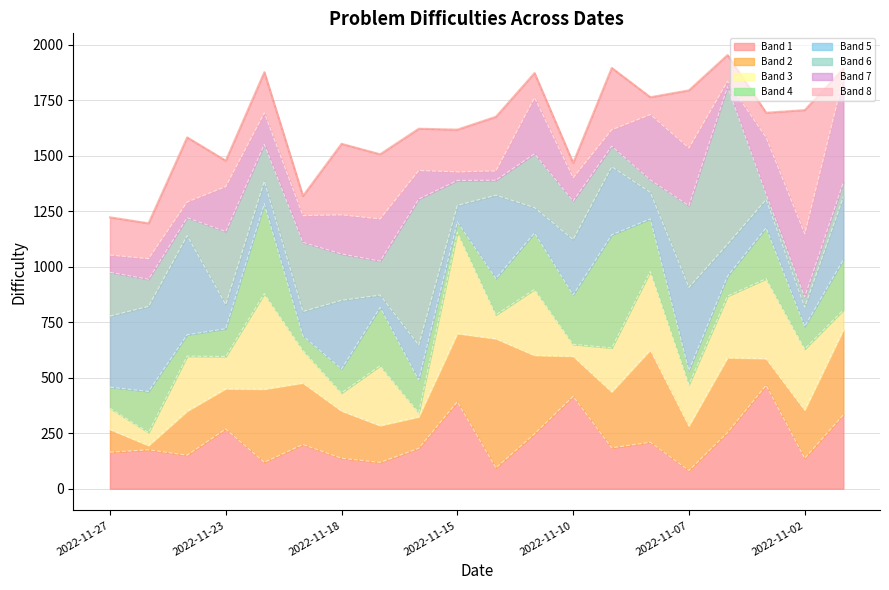

What is the maximum value shown in the chart?

1954